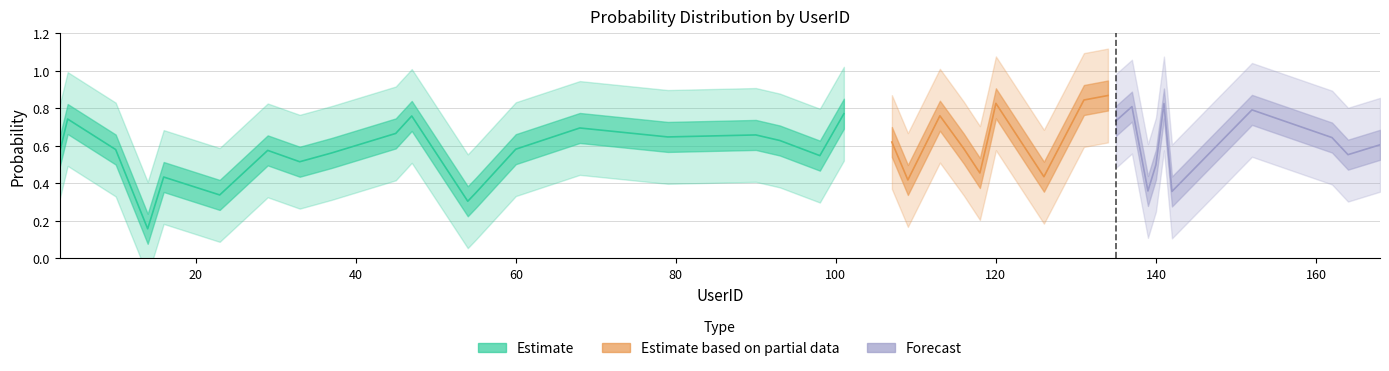

What is the greatest value displayed?

0.9